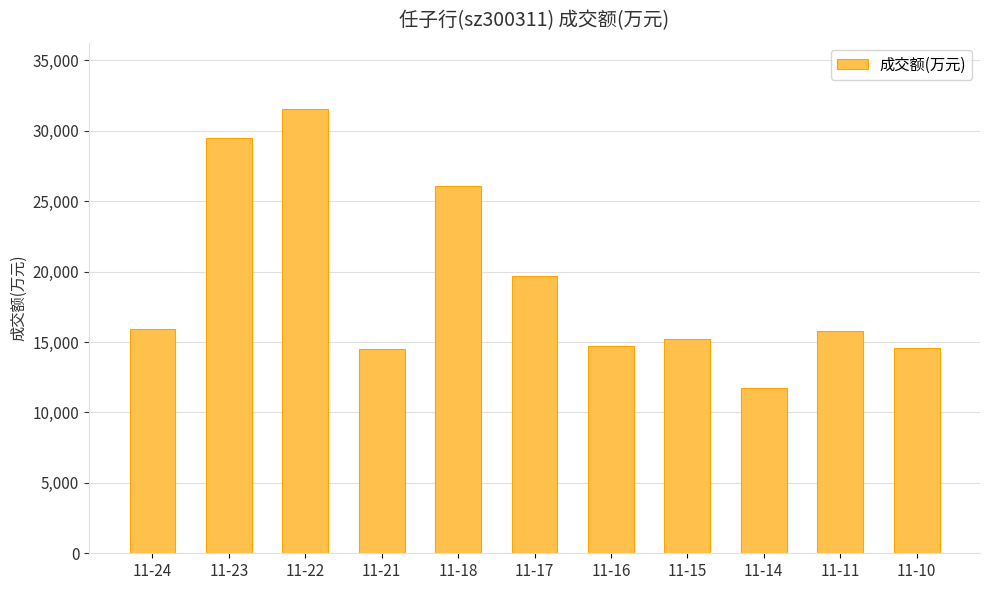

Approximately how many times larger is the value at 11-18 compared to 11-17?

1.3